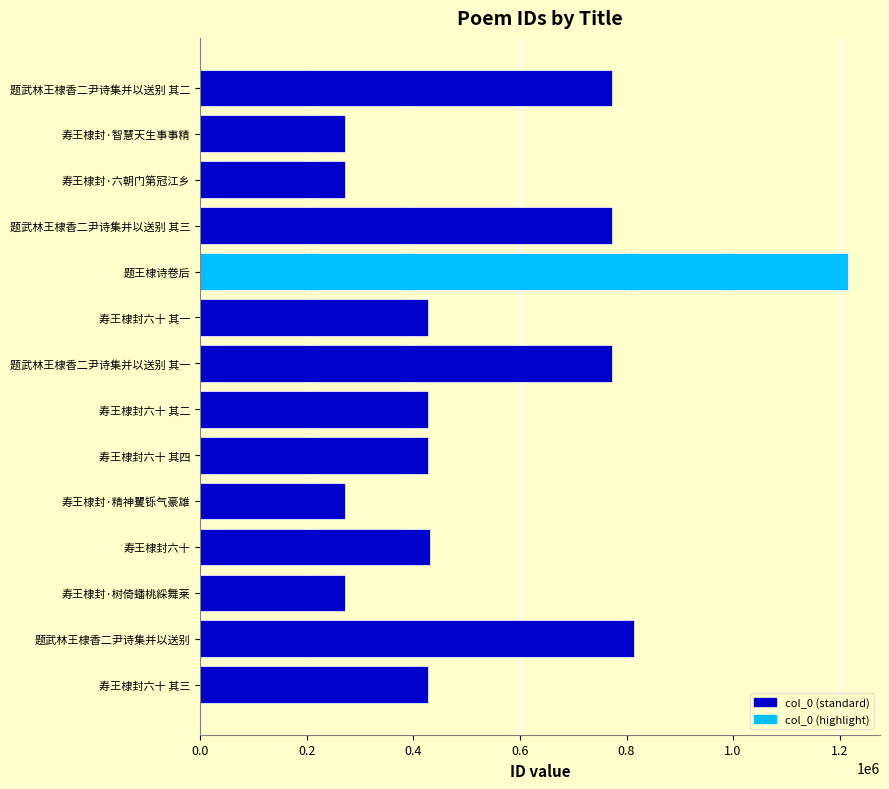

Which has a higher value, 寿王棣封·智慧天生事事精 or 题武林王棣香二尹诗集并以送别 其一?

题武林王棣香二尹诗集并以送别 其一